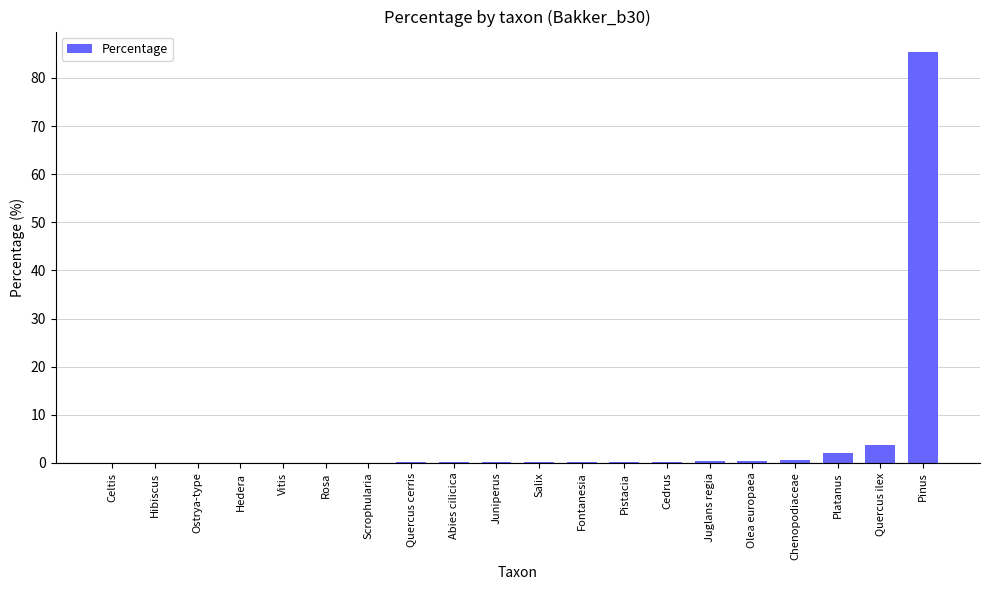

The chart shows a value of 0.0 at Hibiscus. True or false?

True